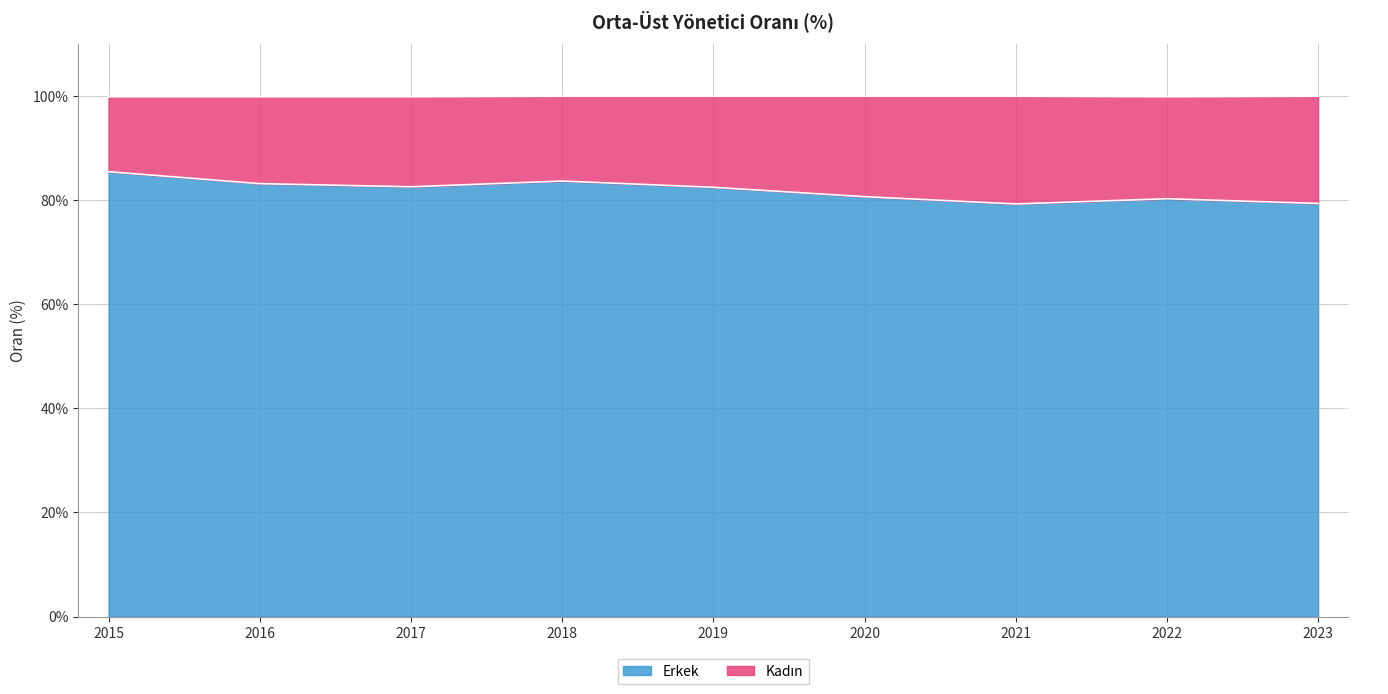

The chart shows a value of 83.2 at 2016. True or false?

True